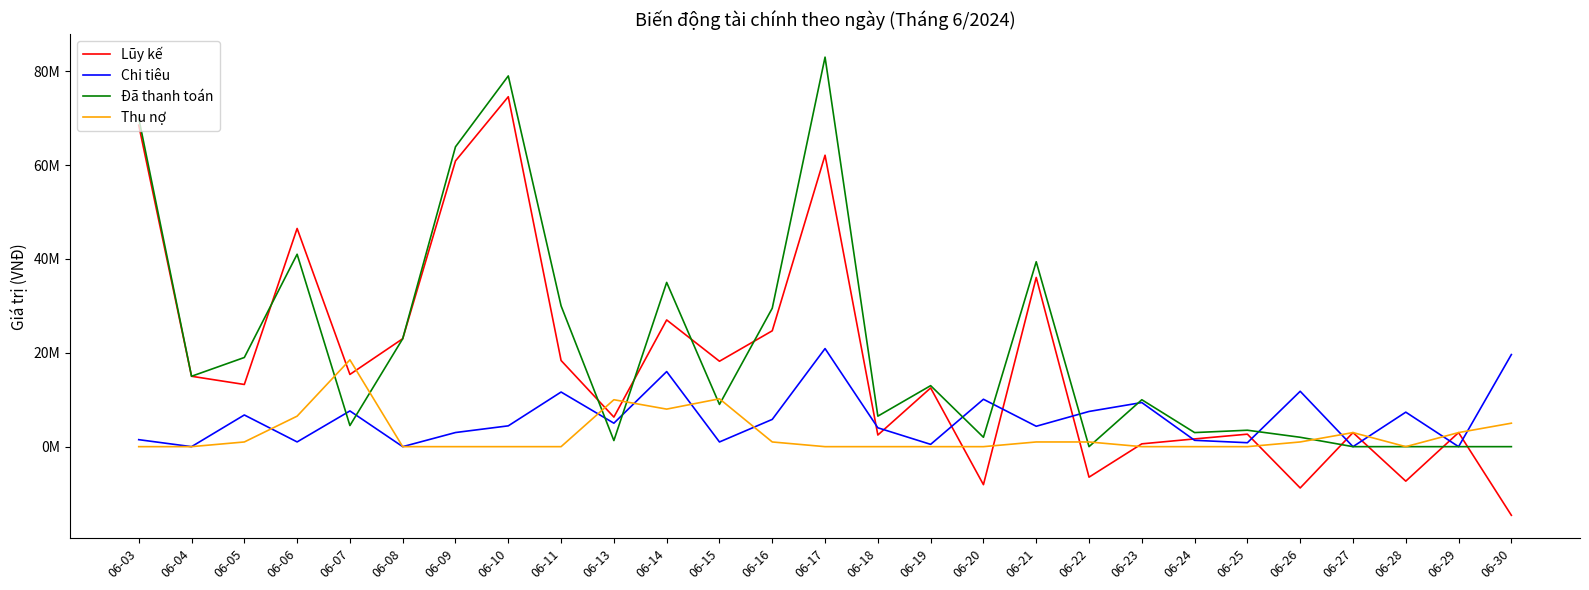

Does the chart have visible grid lines?

No